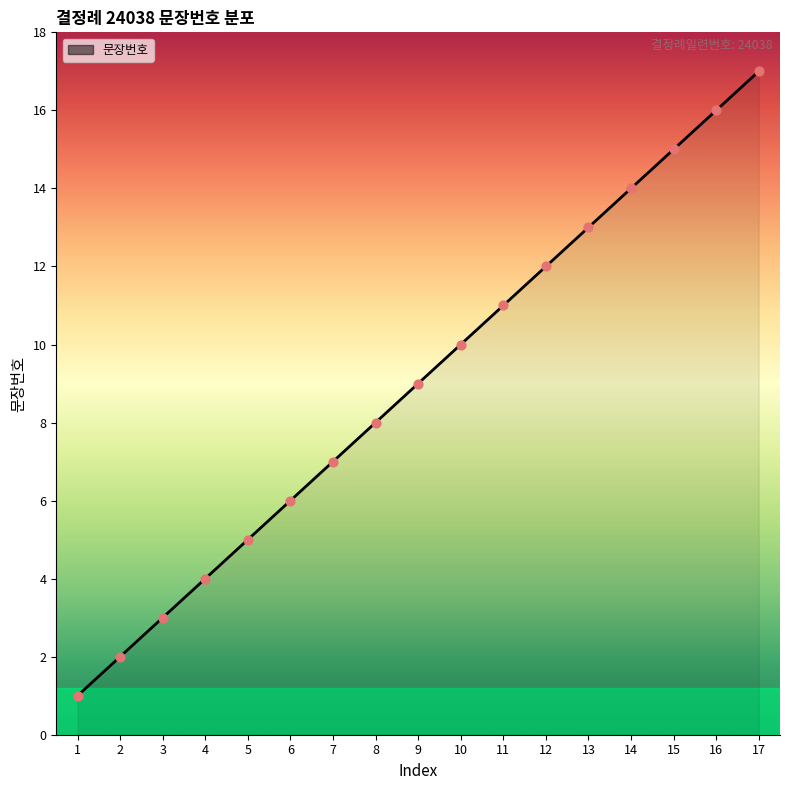

Approximately how many times larger is the value at 17 compared to 5?

3.4